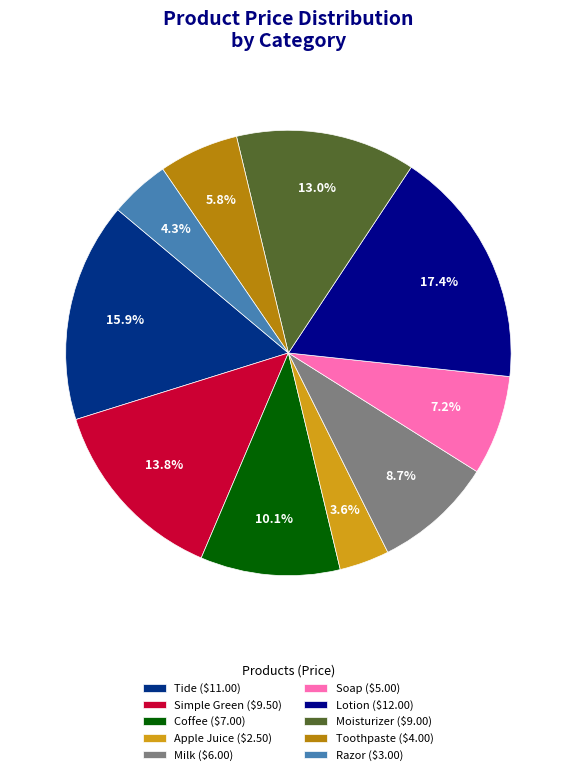

Is Toothpaste the majority of the pie?

No